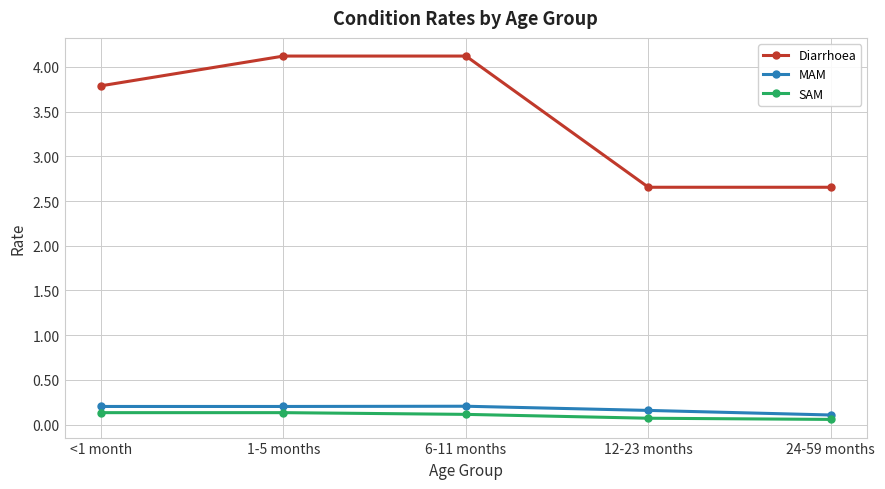

Which series has the widest spread of values?

Diarrhoea